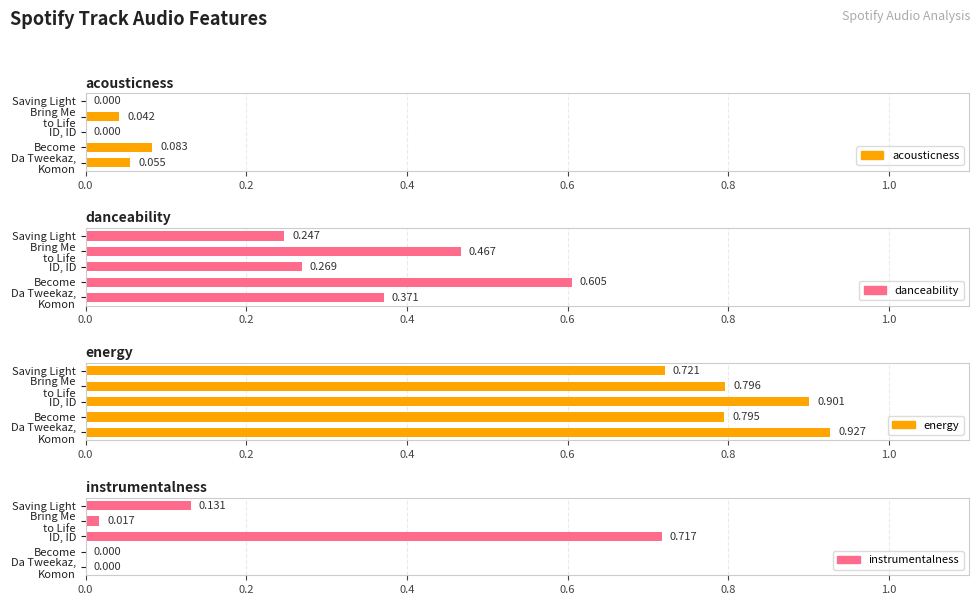

The value of danceability at Da Tweekaz, Komon is 0.4. True or false?

True